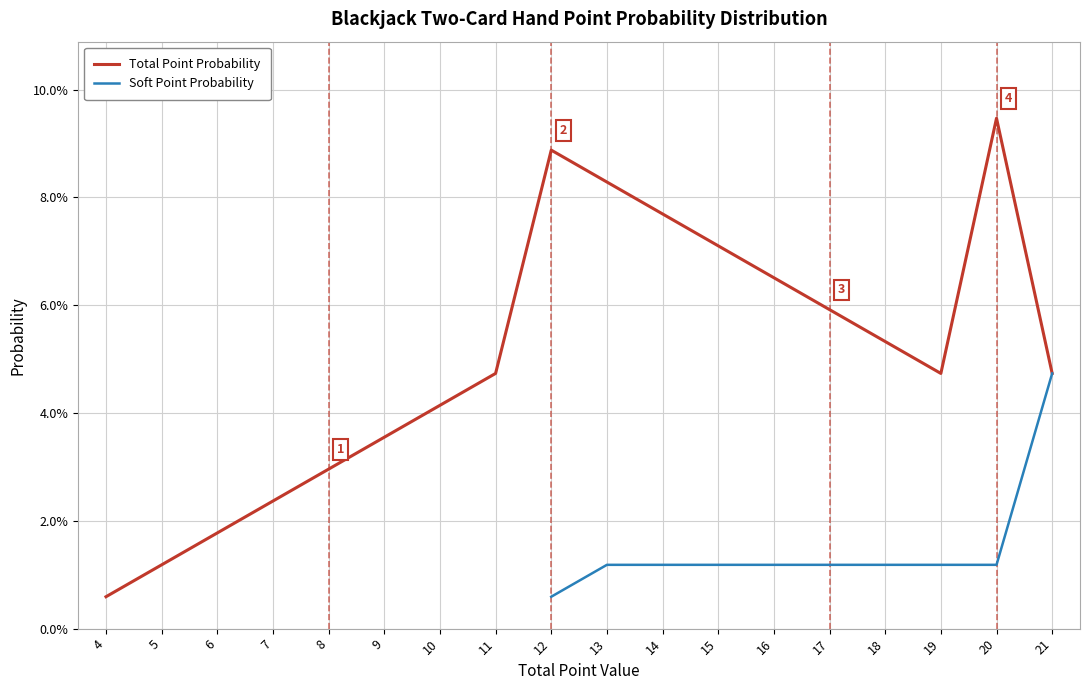

Reading right to left, transcribe all the data shown in this chart.

0.0	0.1	0.0	0.1	0.1	0.1	0.1	0.1	0.1	0.1	0.0	0.0	0.0	0.0	0.0	0.0	0.0	0.0